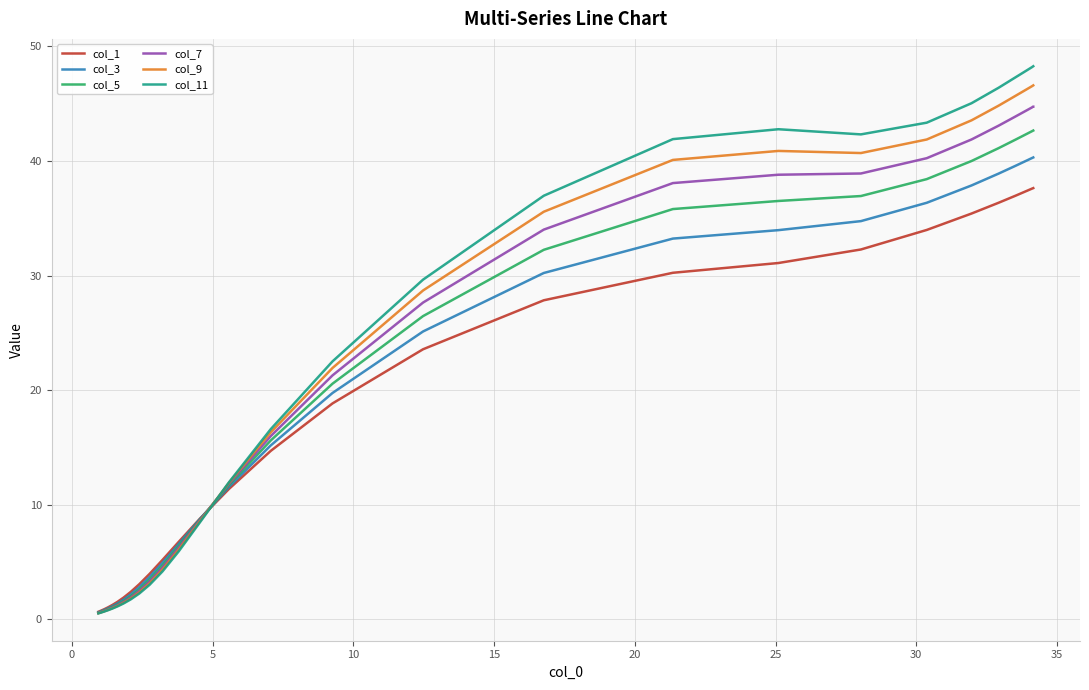

What is the maximum value shown in the chart?

48.3